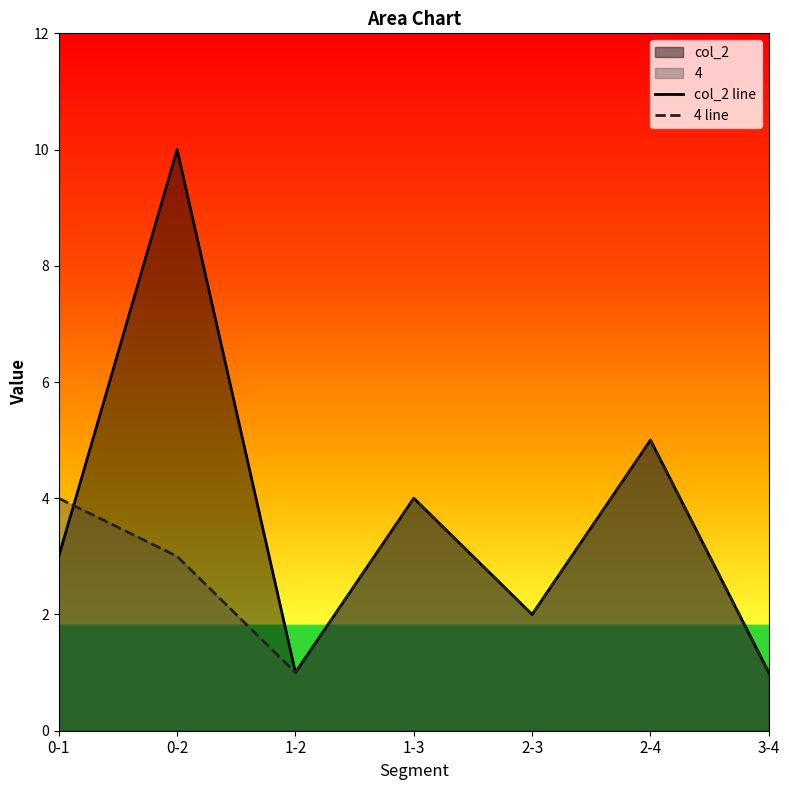

Does the chart have visible grid lines?

No